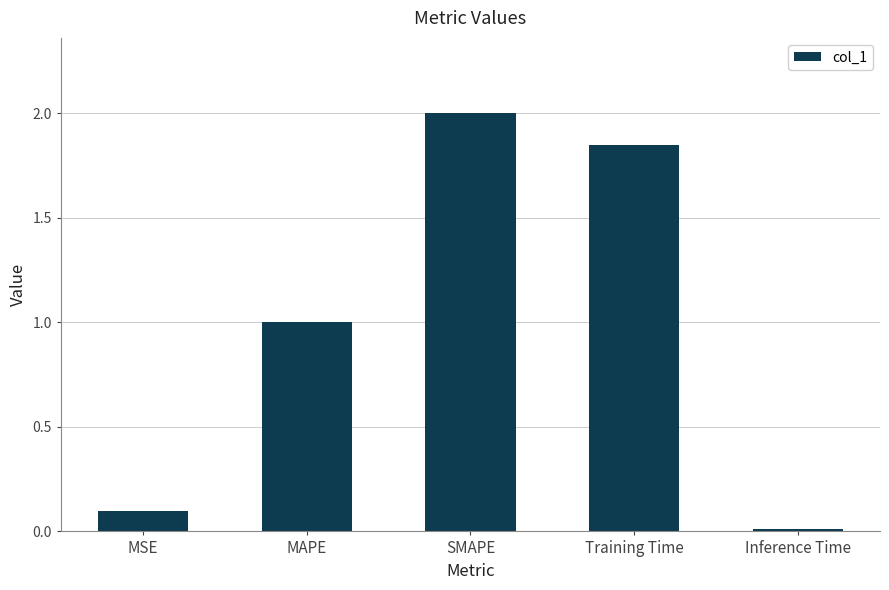

At which label is the value closest to 1?

MAPE